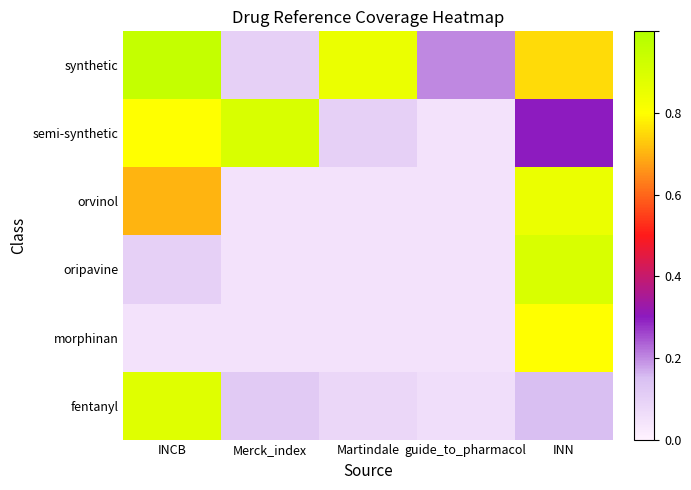

Which series has the largest total across all categories?

synthetic